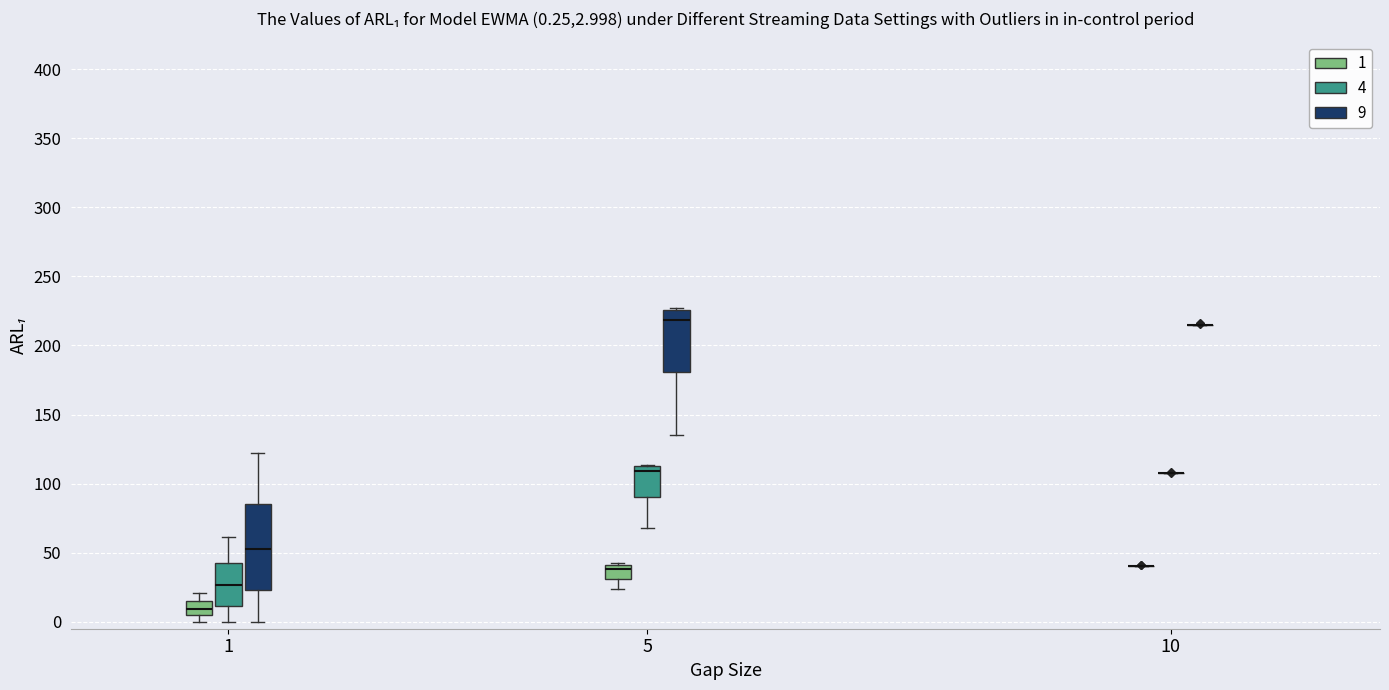

Comparing the boxes themselves (not the whiskers), which one is the tallest?

1 (9)